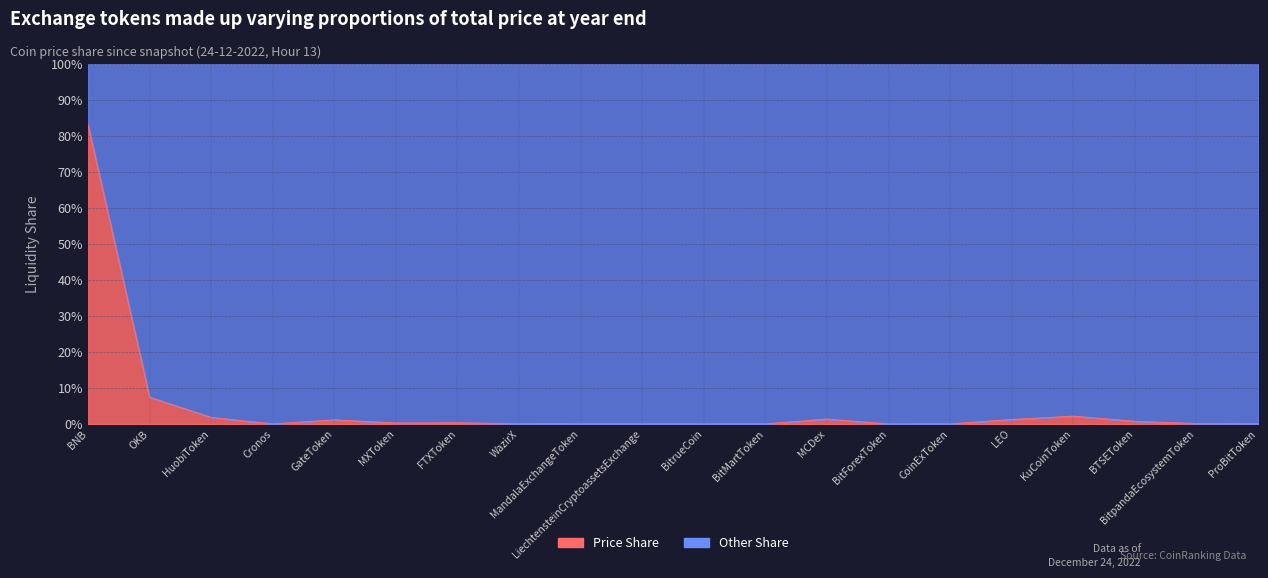

What is the change in value from Cronos to BTSEToken?

+0.7